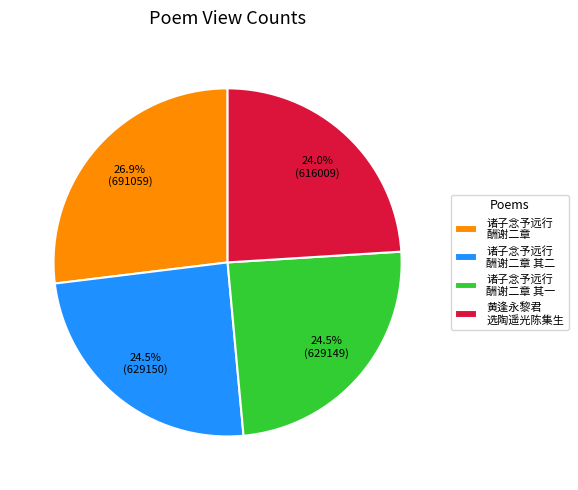

Between 诸子念予远行 酬谢二章 and 黄逢永黎君 选陶遥光陈集生, which is larger?

诸子念予远行 酬谢二章